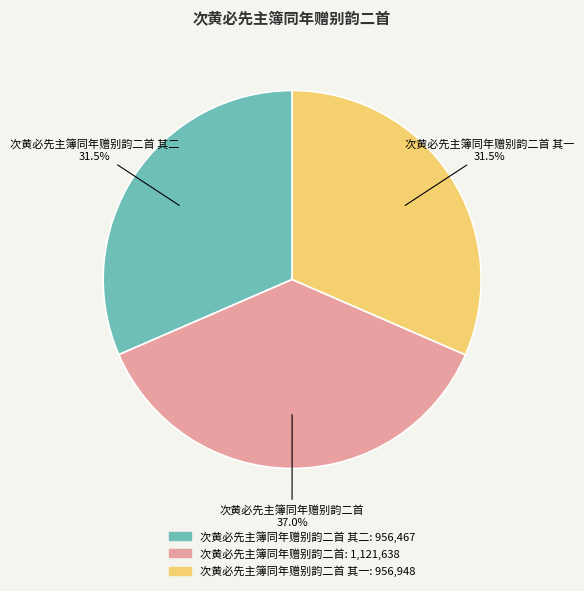

Does any single category account for the majority?

No